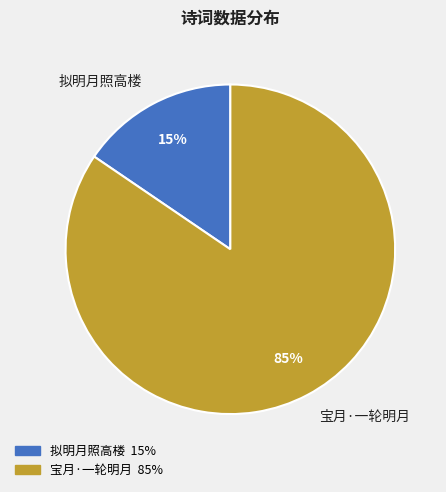

What is the largest slice in the pie chart?

宝月·一轮明月